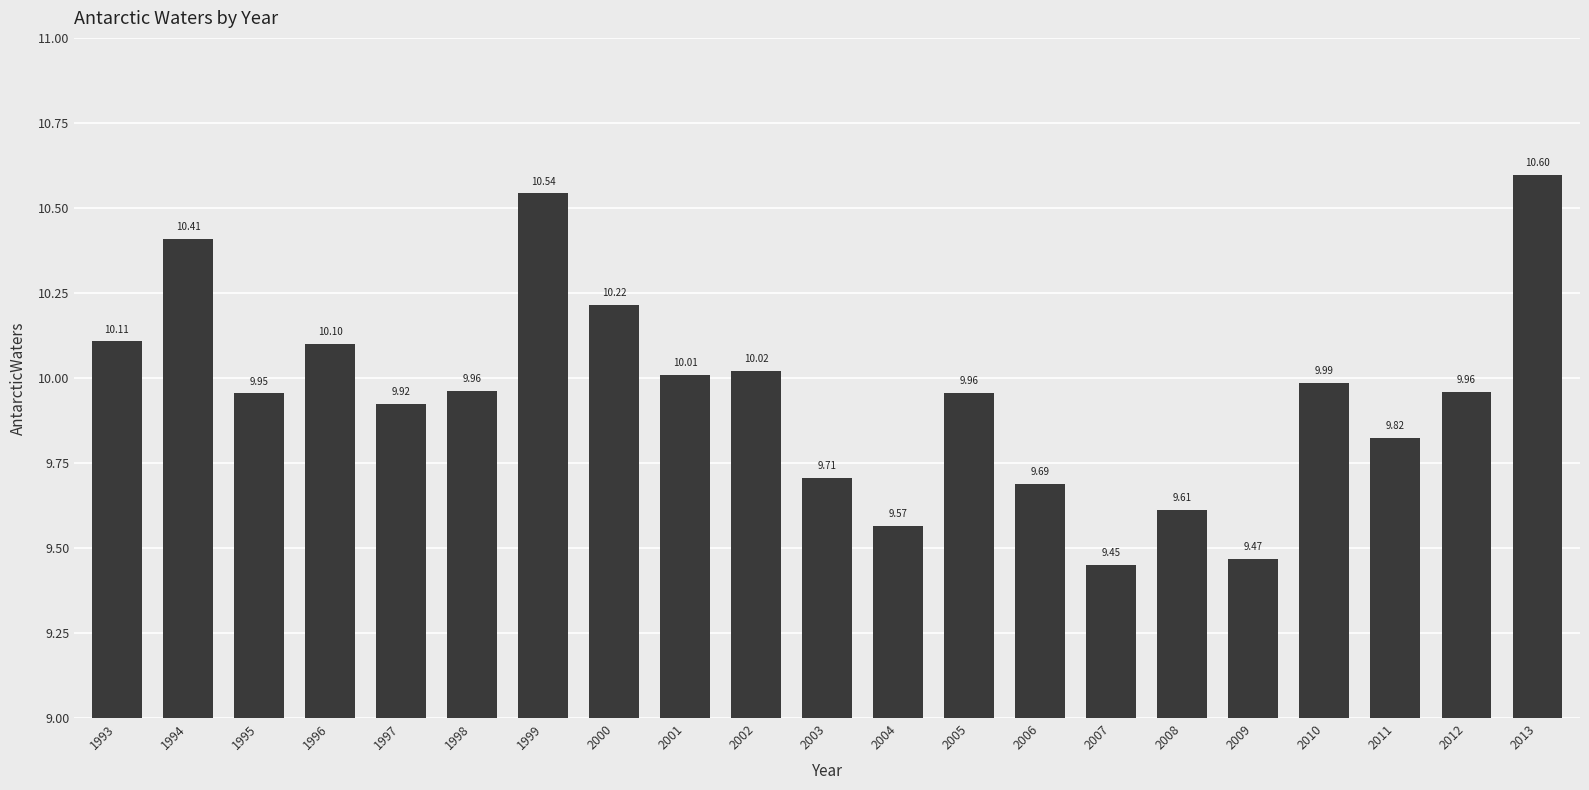

What is the ratio of the value at 1995 to the value at 2013?

0.9